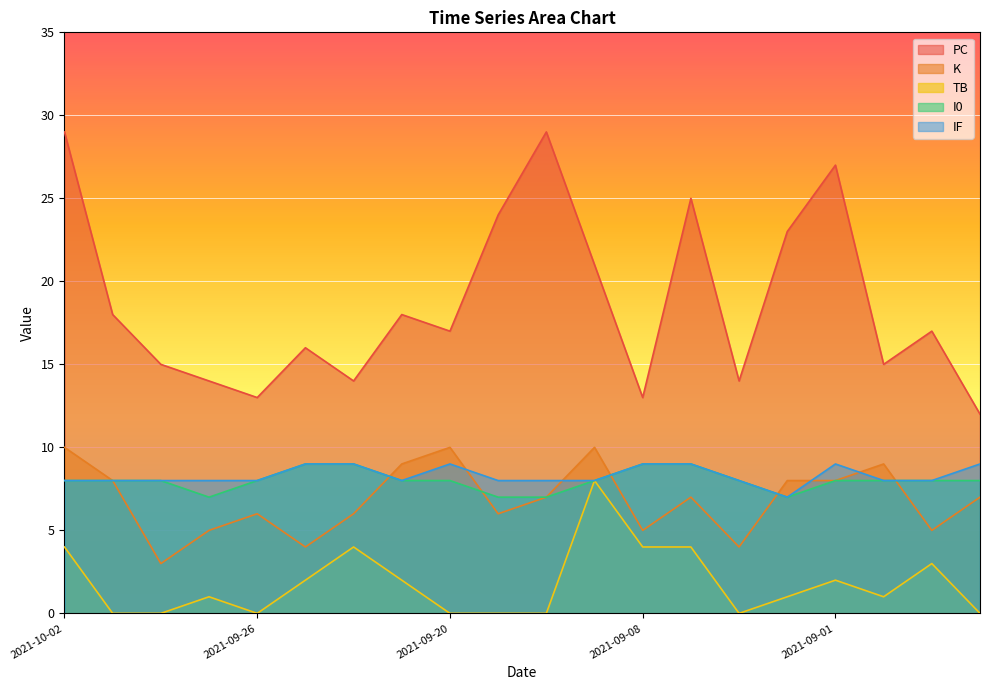

True or false: PC has a value of 15 at 2021-08-31.

True